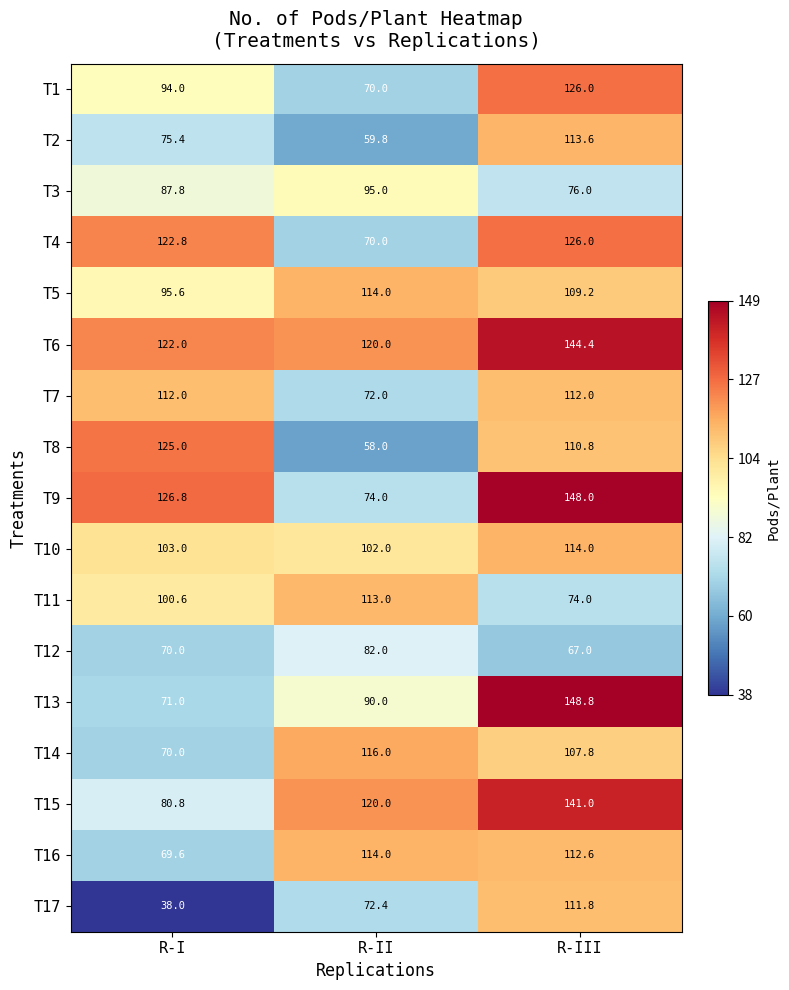

How many categories are shown in the chart?

3